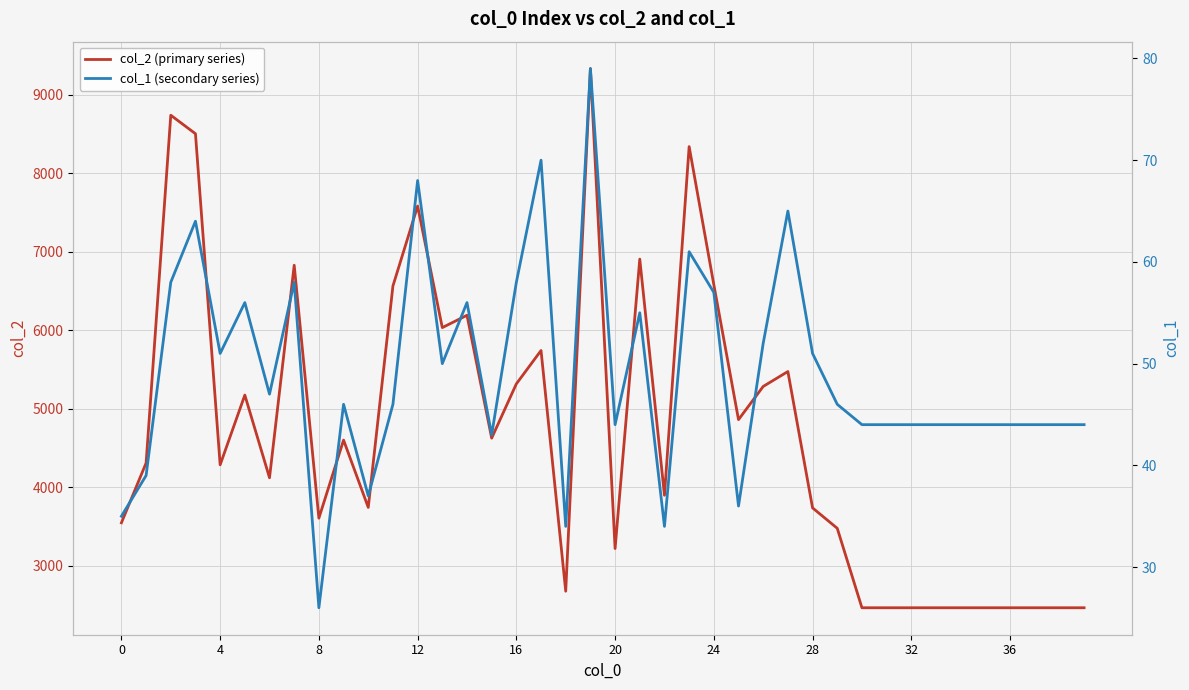

Which series changed the most between 21 and 34?

col_2 (primary series)